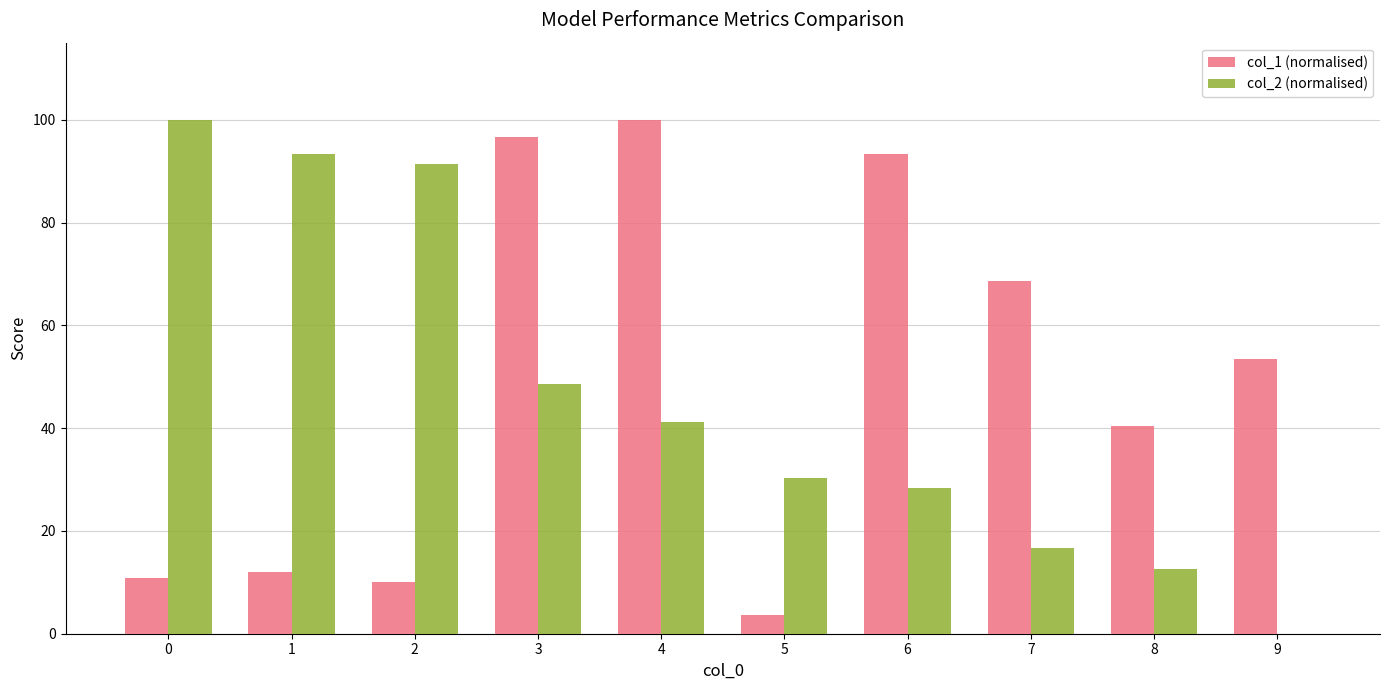

Does the chart contain stacked bars?

No